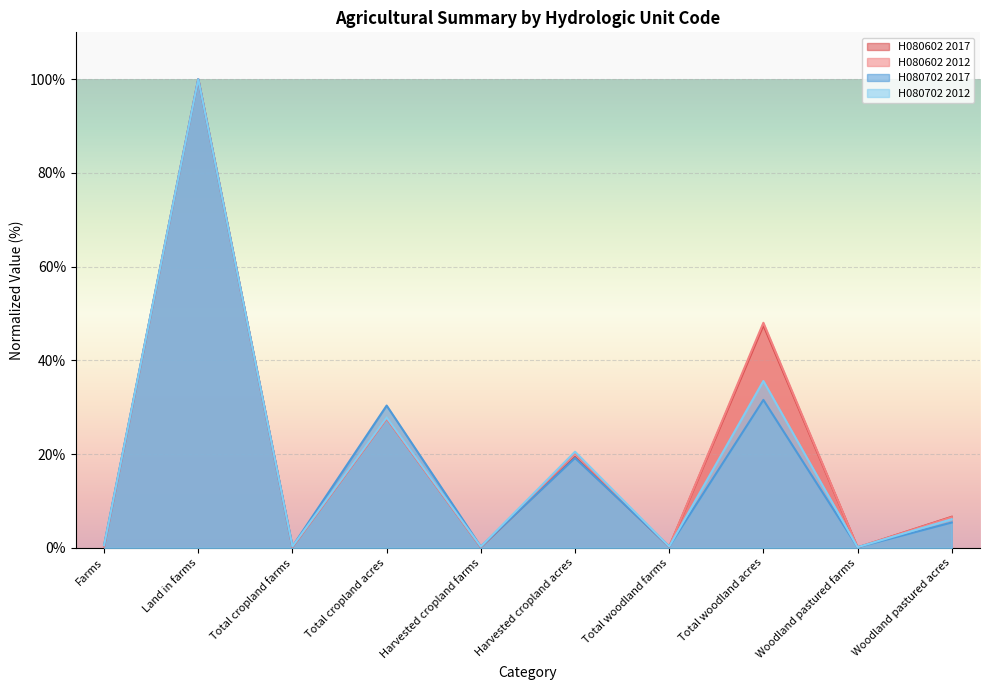

Does the chart display data point markers on the line(s)?

No